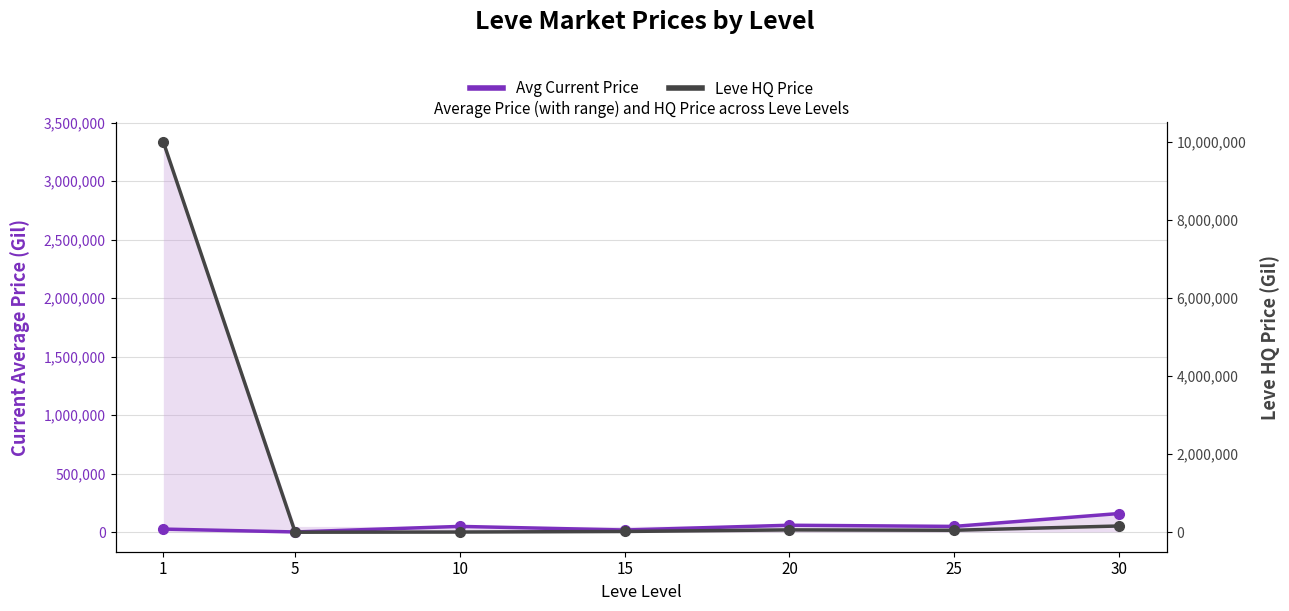

Which series ends up on top after the final intersection of Avg Current Price and Leve HQ Price?

Avg Current Price